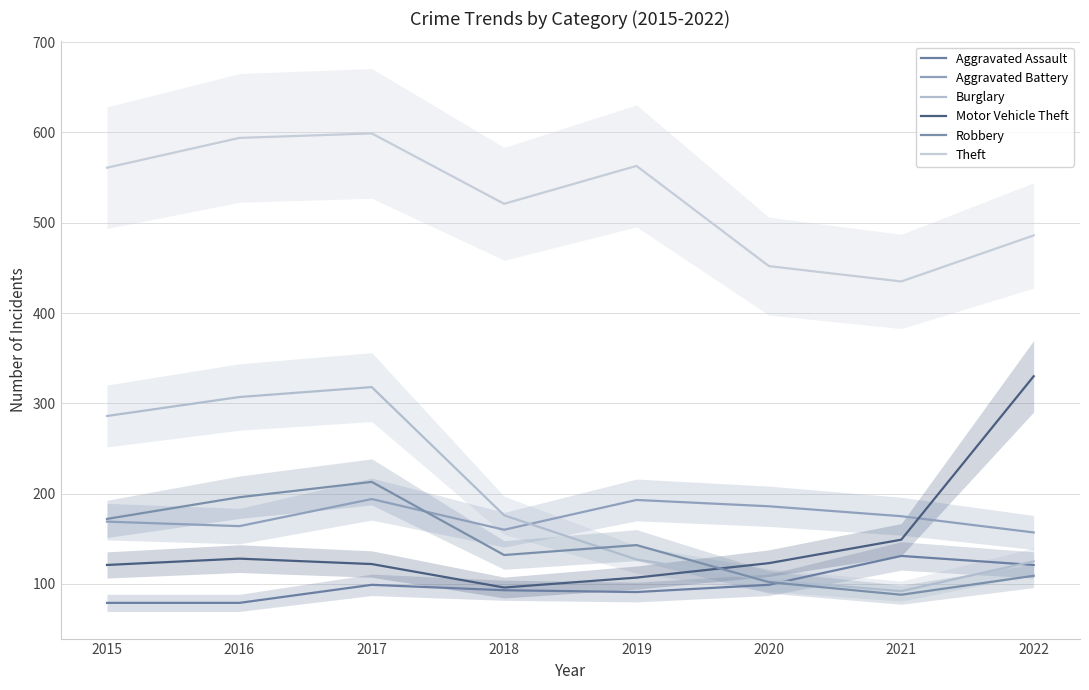

Where do Robbery and Burglary first cross each other?

2018 and 2019